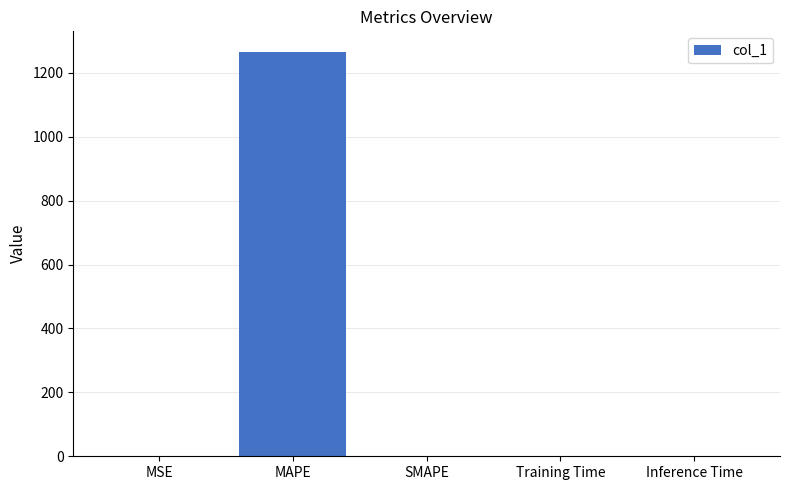

The chart shows a value of 580.0 at MAPE. True or false?

False